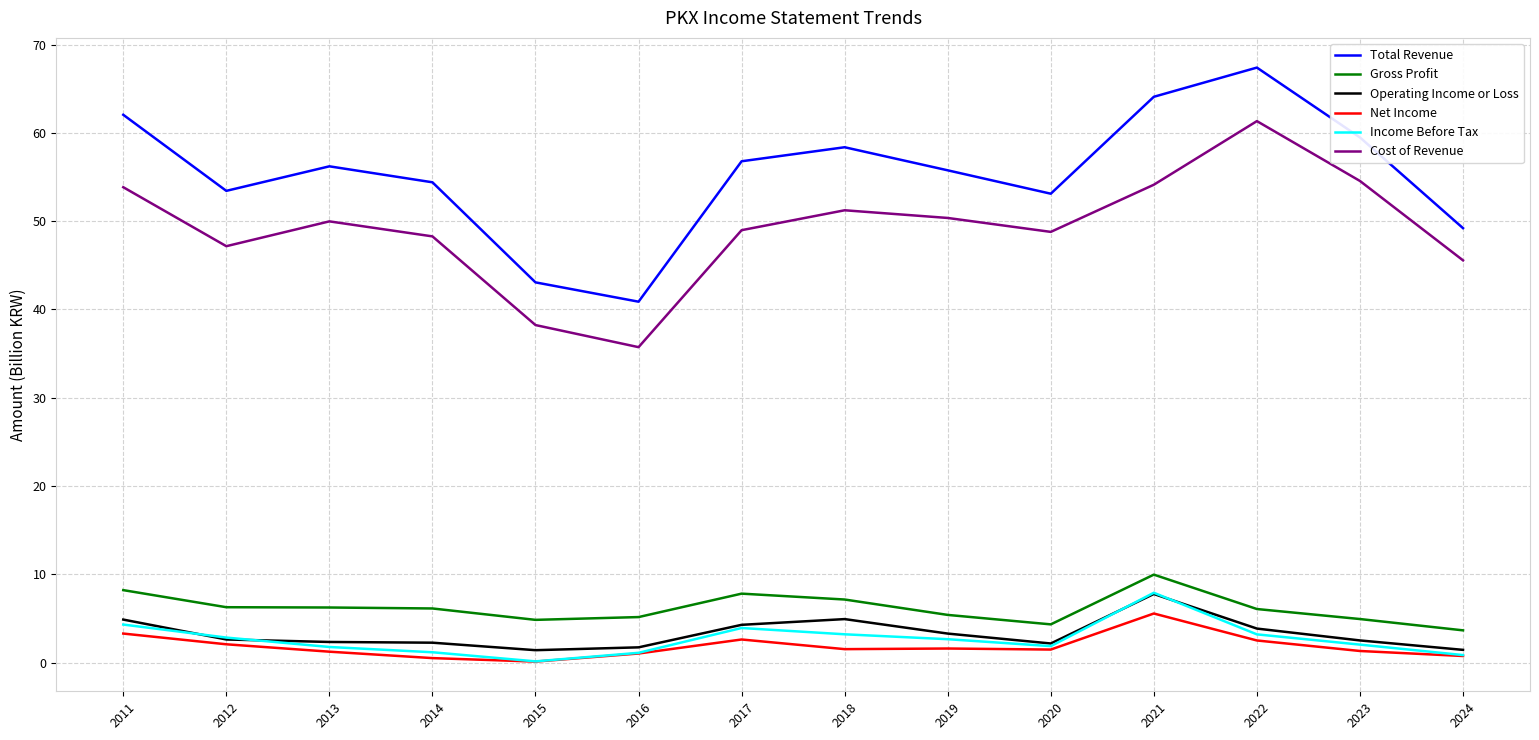

Is the value of Cost of Revenue at 2021 greater than the value of Income Before Tax at 2014?

Yes